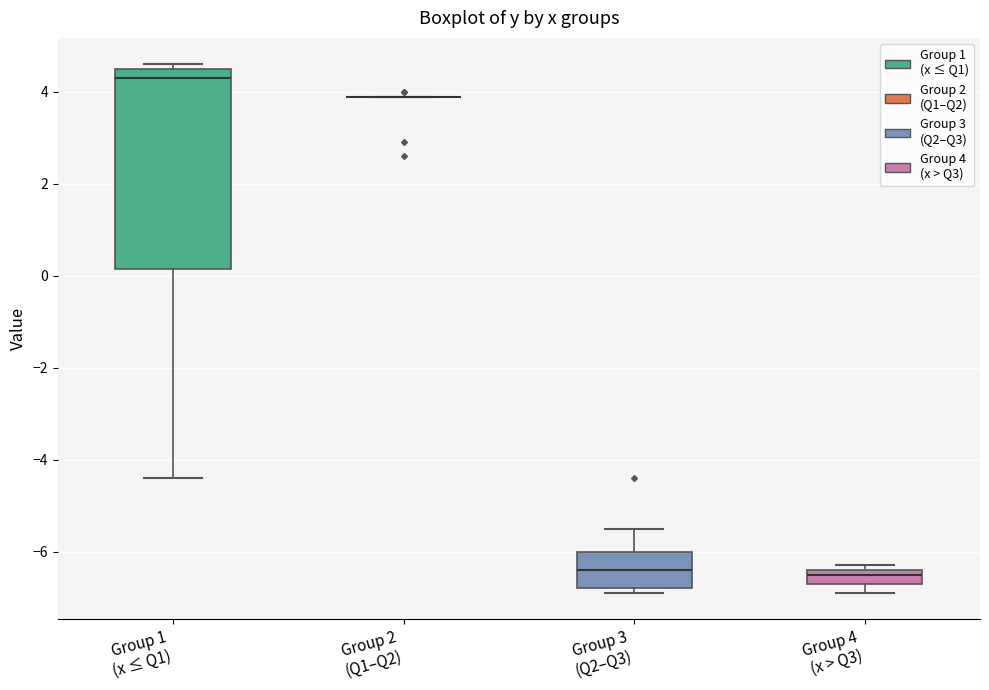

Which box is the tallest, from its lower edge to its upper edge?

Group 1 (x ≤ Q1)